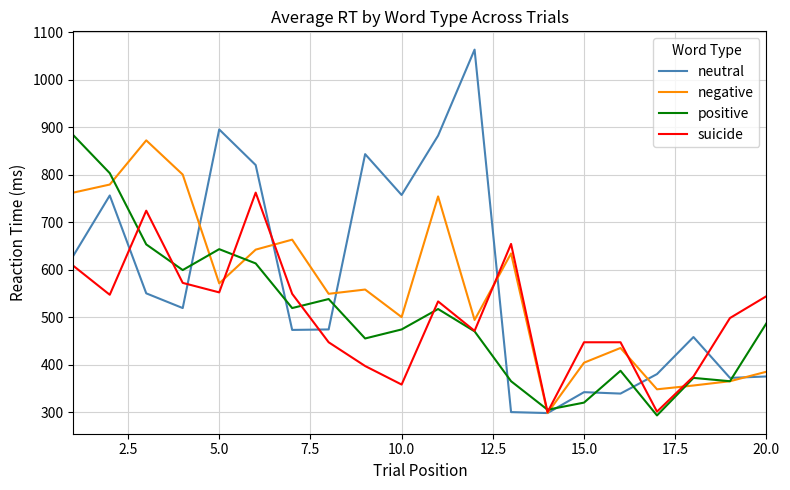

Which series has the largest range (max minus min)?

neutral